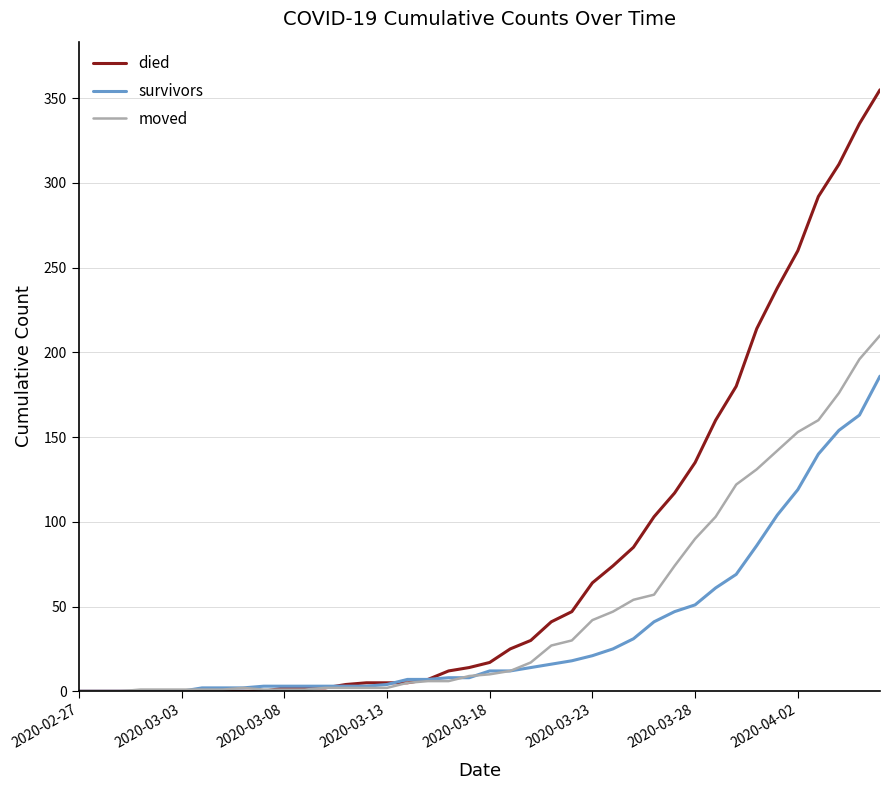

What is the maximum value for moved?

210